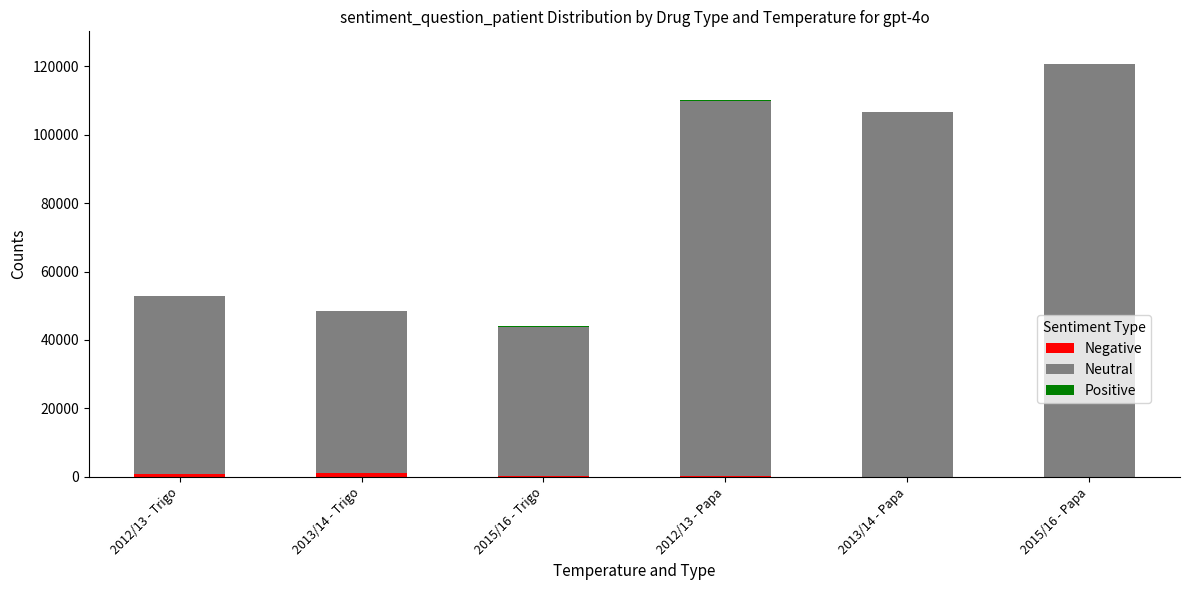

At which category is the sum across all series the highest?

2015/16 - Papa